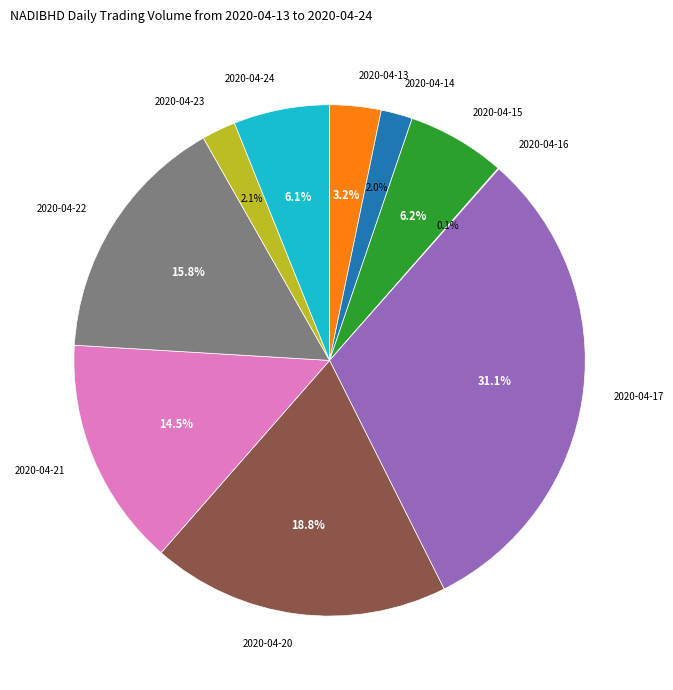

Does any single category account for the majority?

No